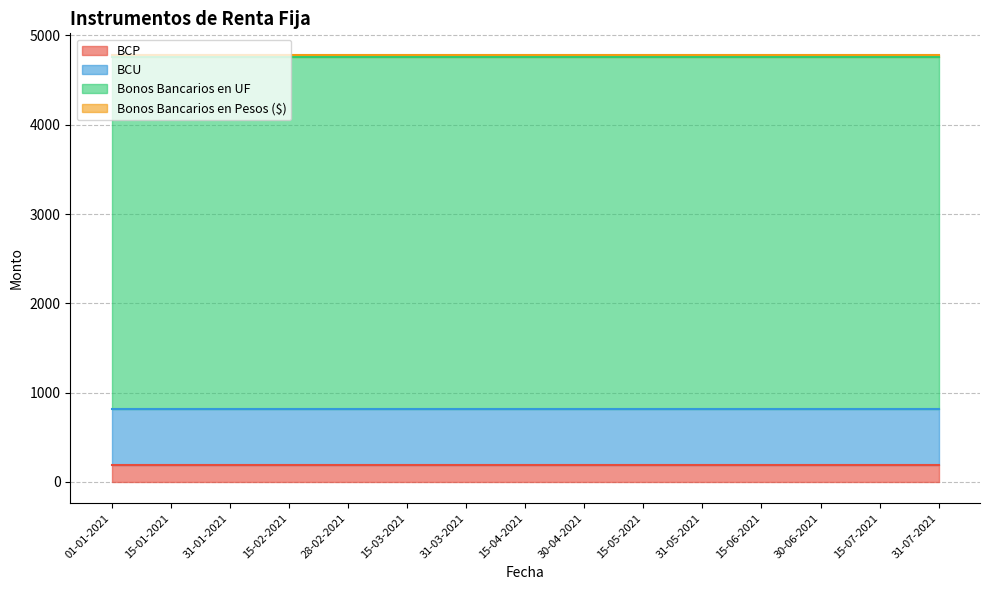

True or false: BCP has more than 2 points higher than both neighbors.

False